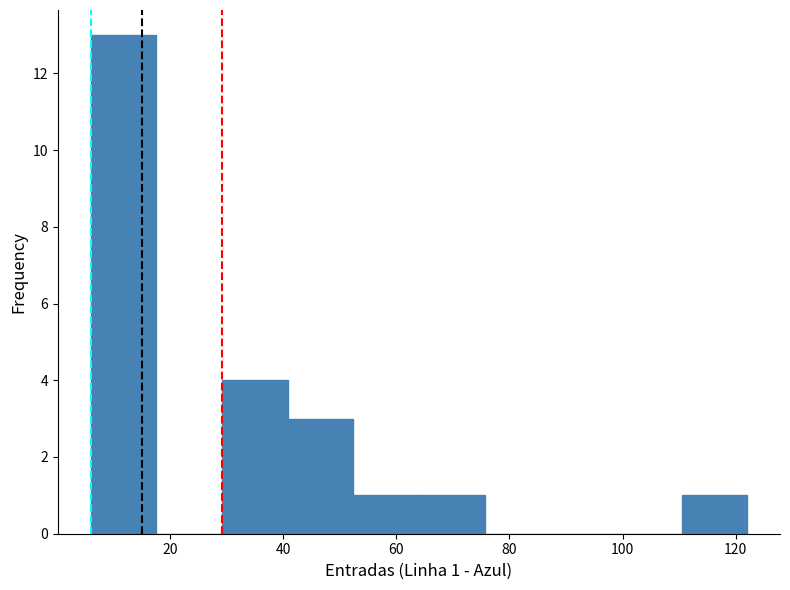

Over which range of the x-axis is the bar tallest?

6.0 to 17.6